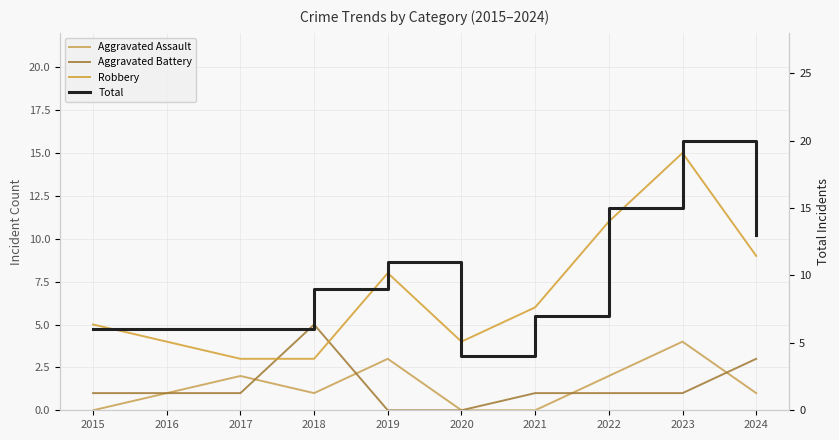

True or false: Total has more than 0 points higher than both neighbors.

True